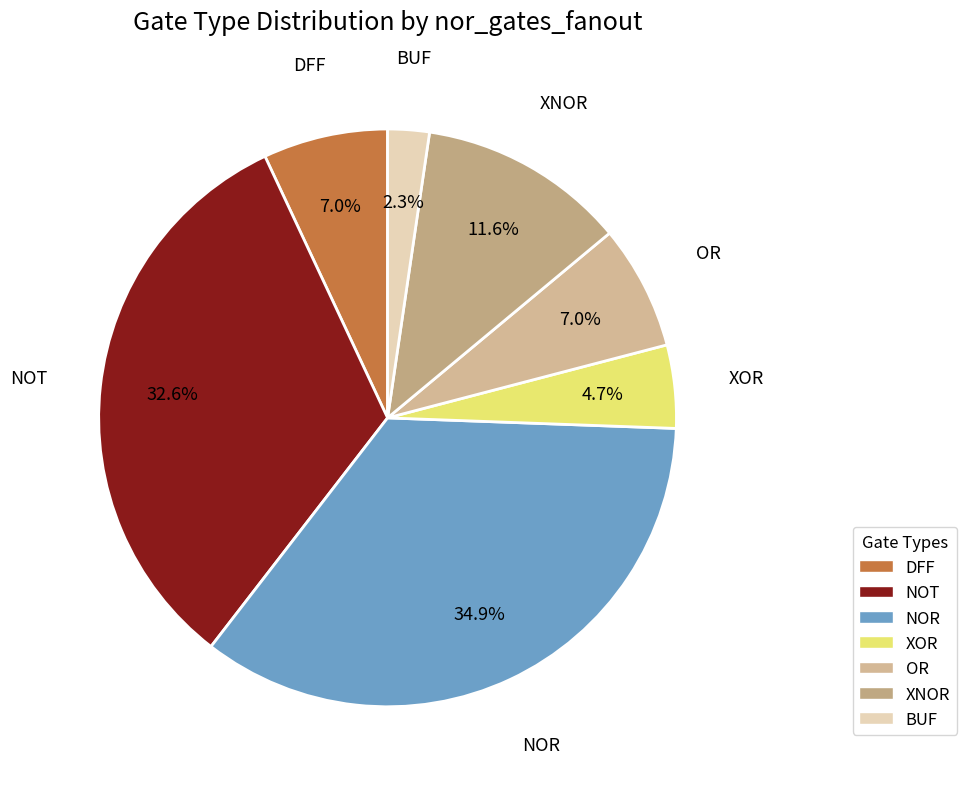

Count the number of slices in the pie.

7